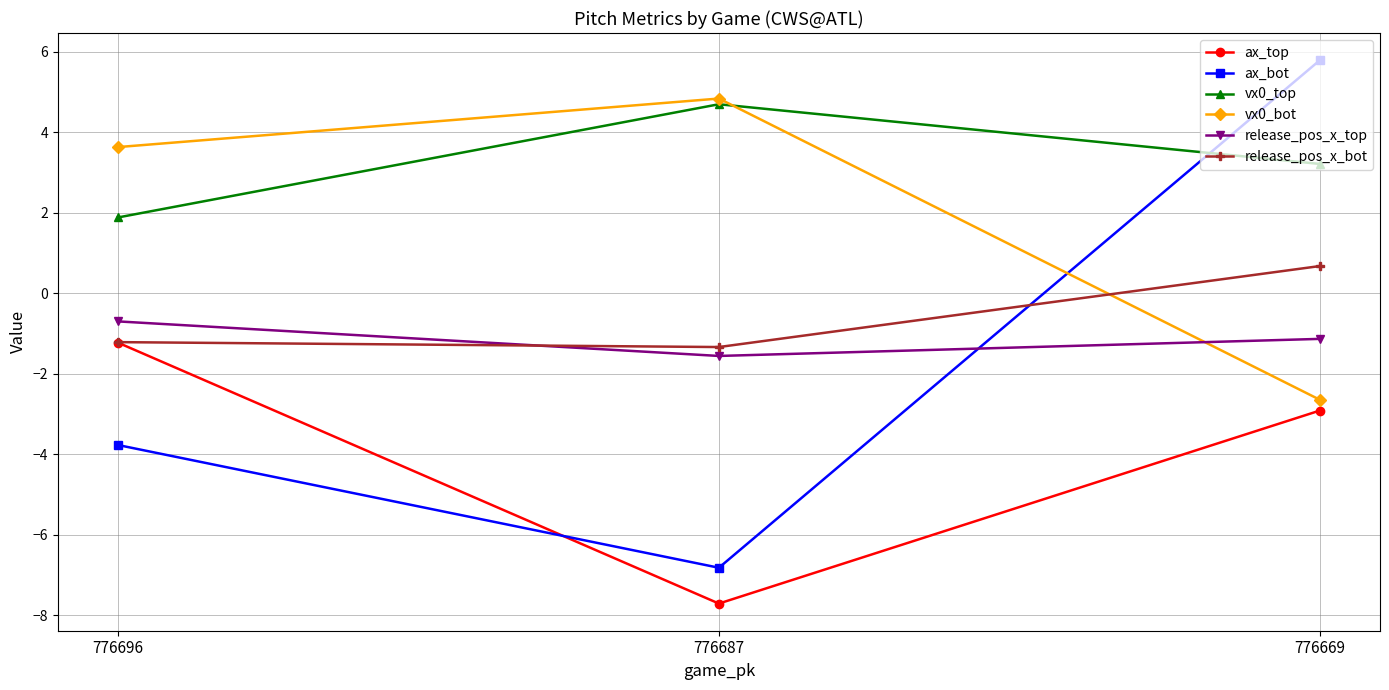

Which series has the largest total across all categories?

vx0_top